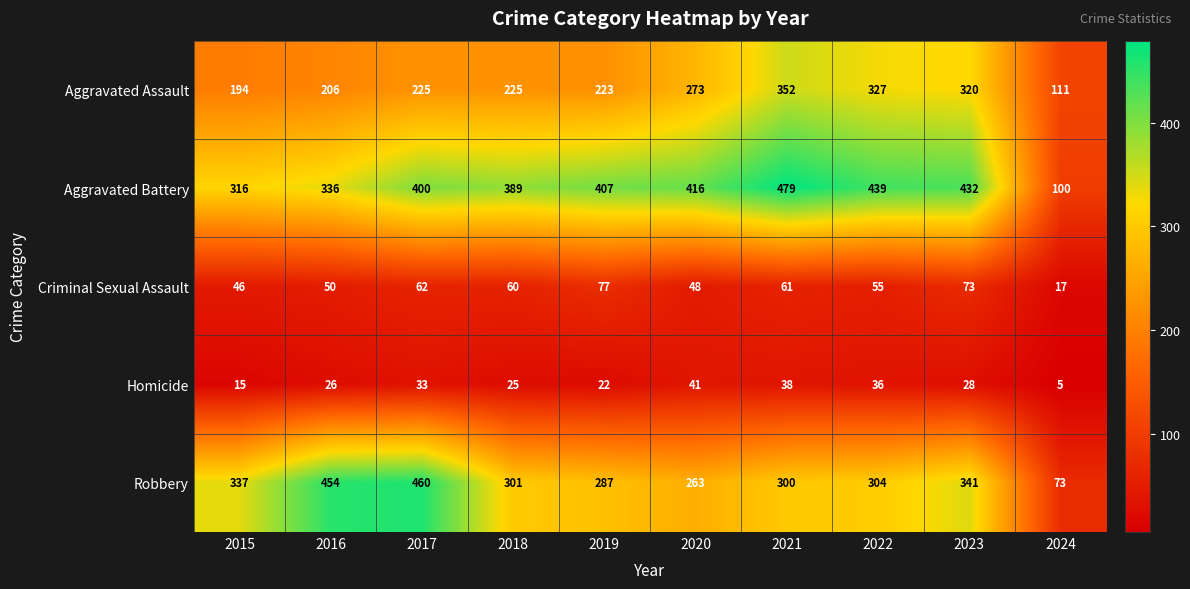

Where does the Homicide series first go above 28?

2017